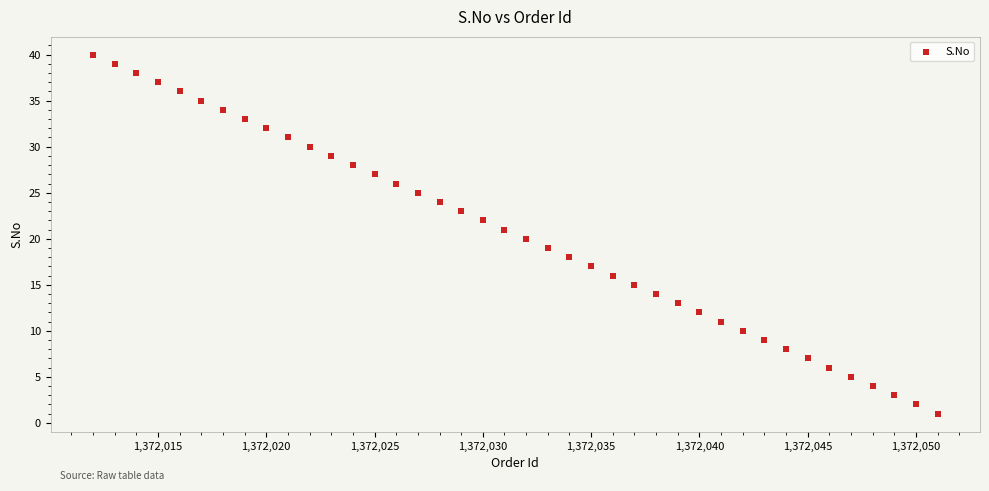

What is the range of X values (max minus min)?

39